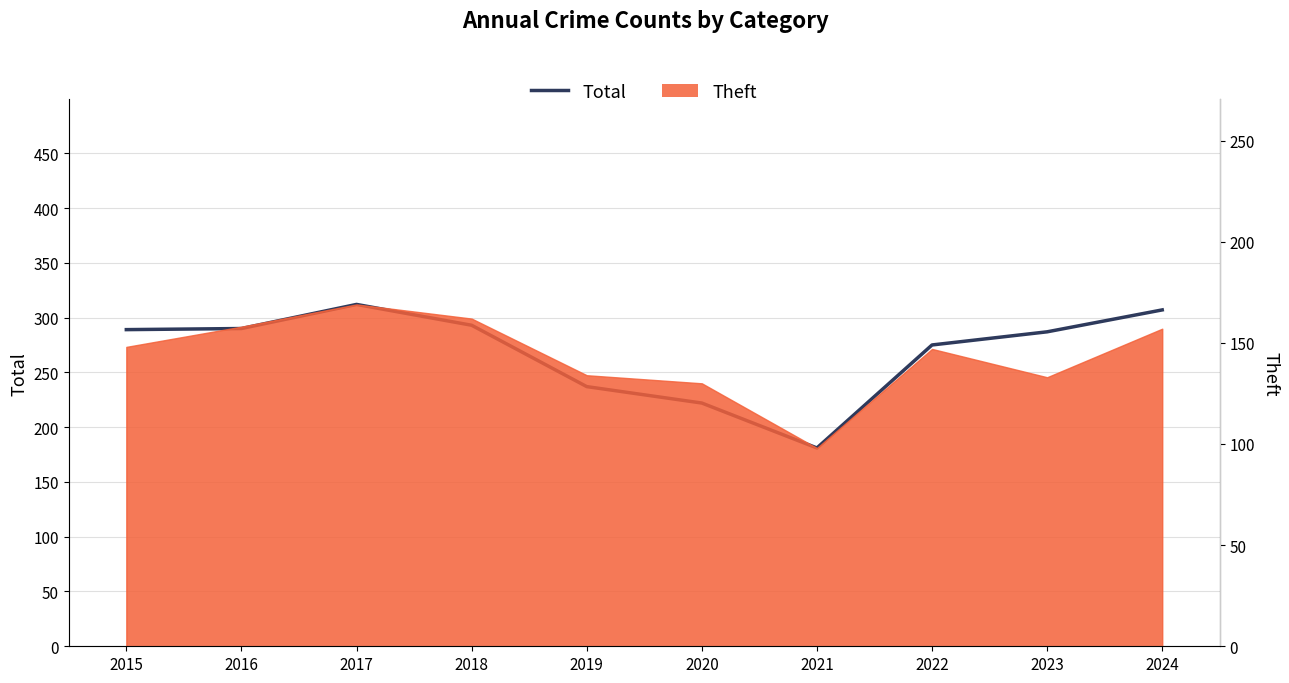

What is the minimum value shown in the chart?

181